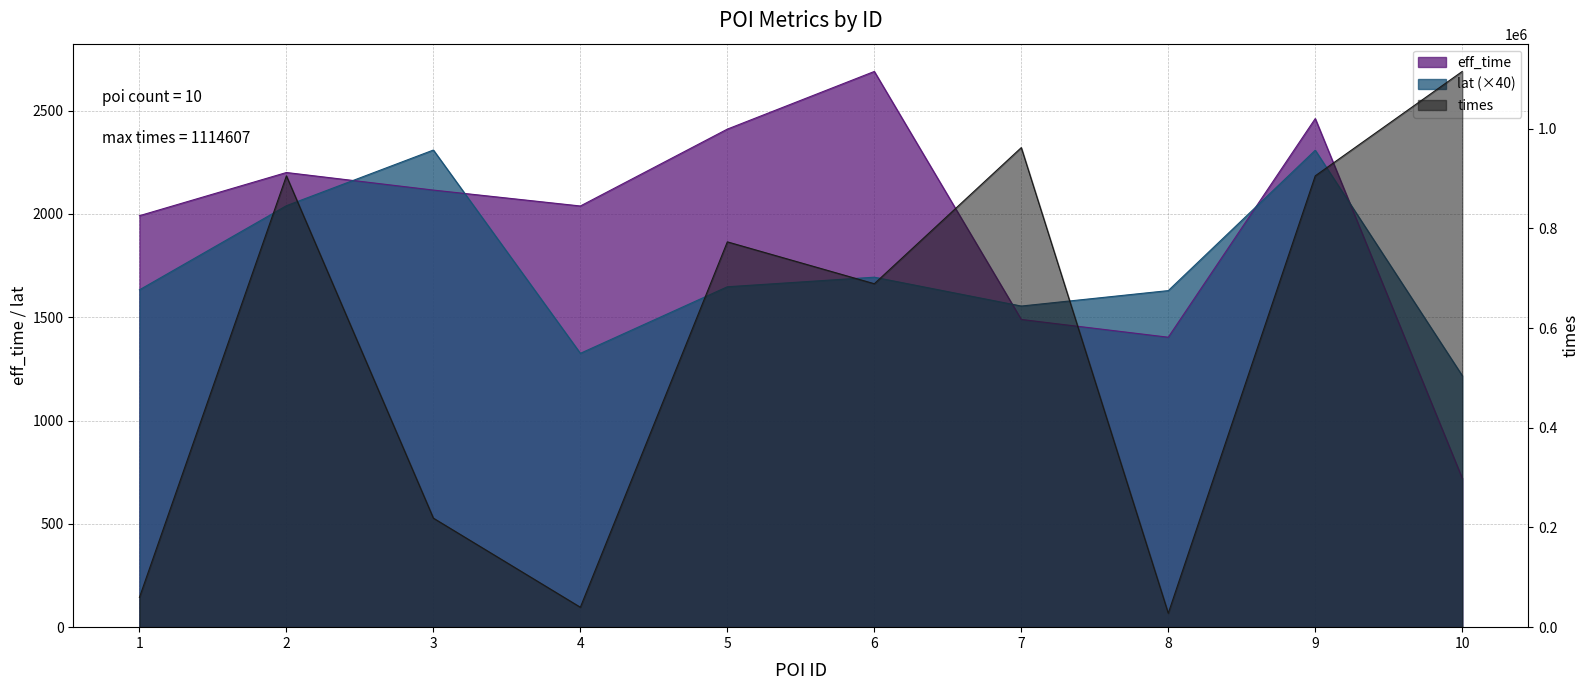

Reading right to left, extract all data points from this chart.

eff_time: 10=721.0	9=2461.0	8=1403.0	7=1489.0	6=2689.0	5=2410.0	4=2038.0	3=2115.0	2=2200.0	1=1991.0
lat: 10=1217.4	9=2307.8	8=1628.6	7=1553.8	6=1693.5	5=1647.1	4=1325.0	3=2308.8	2=2039.4	1=1632.2
times: 10=1114607.0	9=905235.0	8=27917.0	7=961884.0	6=688838.0	5=772837.0	4=39978.0	3=218676.0	2=905225.0	1=59609.0